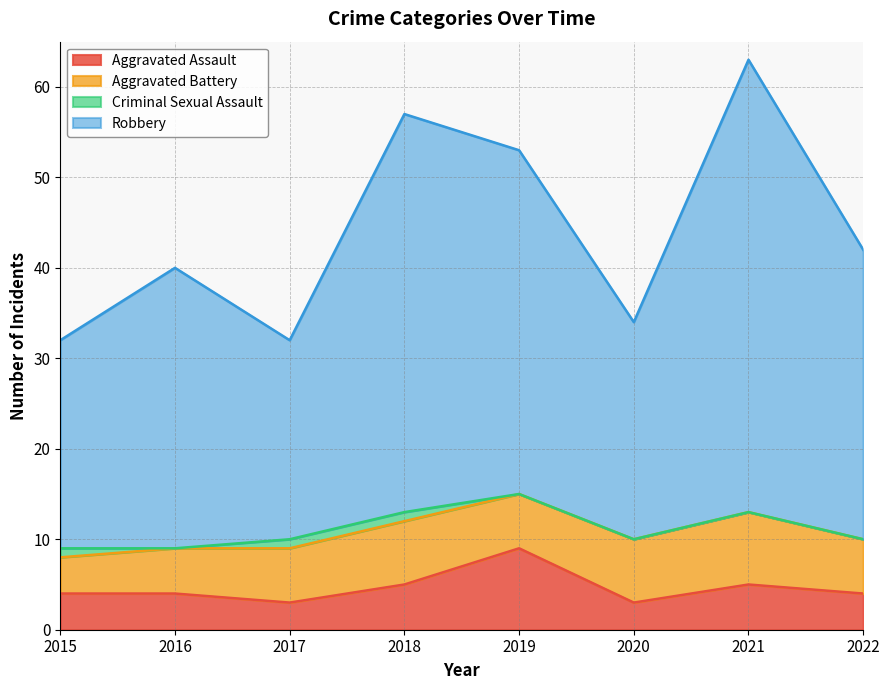

At which label is Aggravated Assault closest to 6?

2018